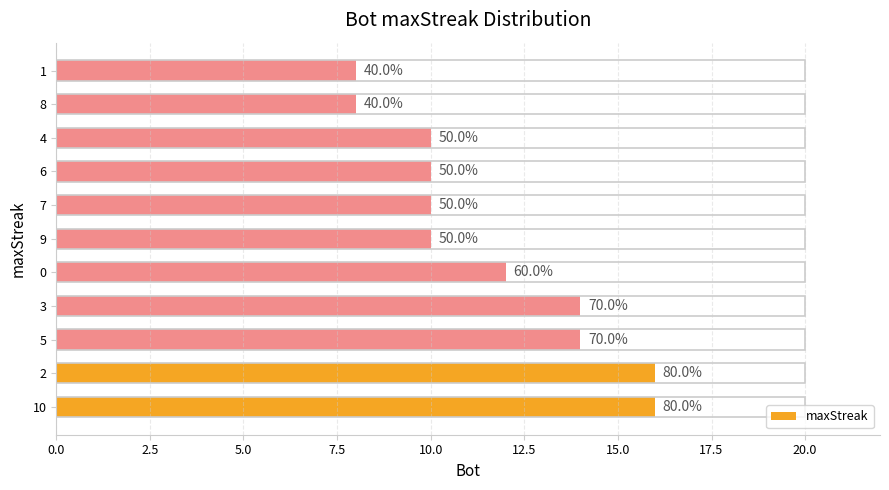

What is the sum of all values?

128